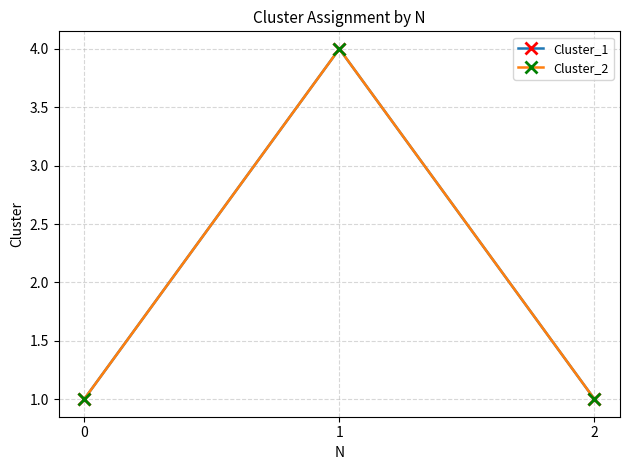

Rank the categories by Cluster_1 value from lowest to highest.

0, 2, 1